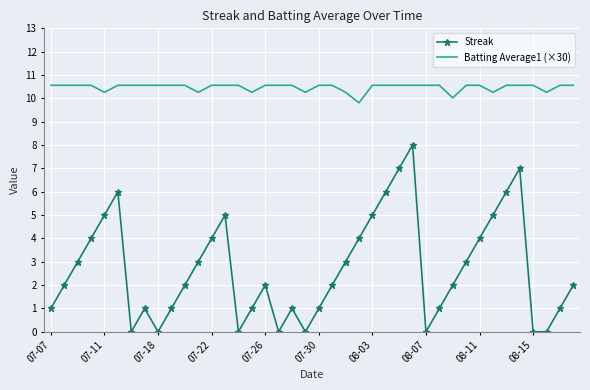

True or false: Streak and Batting Average1 (×30) intersect in this chart.

False